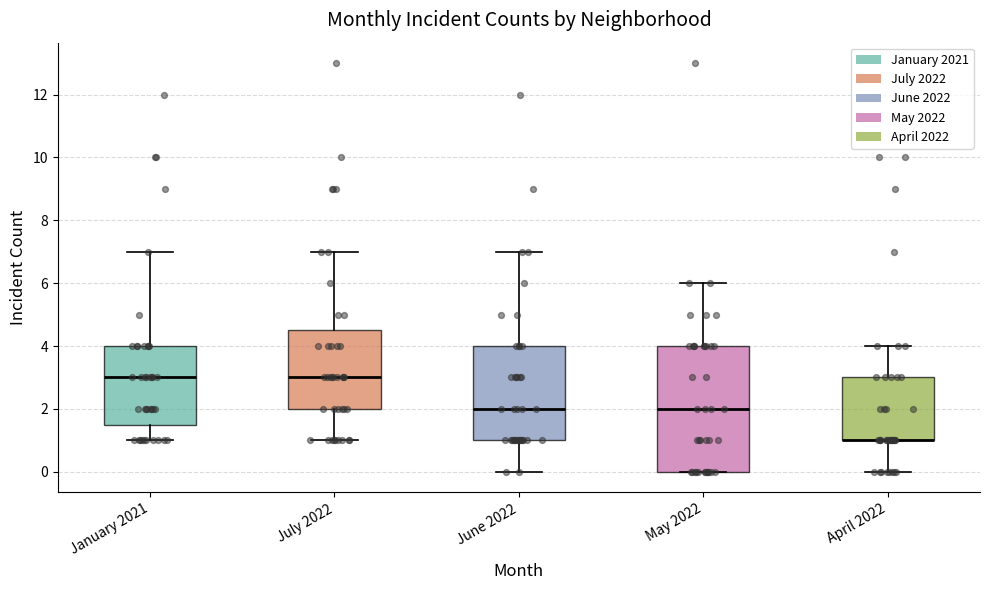

Reading left to right, read every box against the y-axis: the position of its median line, the range the box covers, and the ends of its whiskers. The values are not printed on the chart, so give them approximately, as read against the axis.

January 2021: median 3.0, box 1.6 to 4.0, whiskers 1.0 to 7.0
July 2022: median 3.0, box 2.0 to 4.6, whiskers 1.0 to 7.0
June 2022: median 2.0, box 1.0 to 4.0, whiskers 0.0 to 7.0
May 2022: median 2.0, box 0.0 to 4.0, whiskers 0.0 to 6.0
April 2022: median 1.0 (drawn on the box's lower edge), box 1.0 to 3.0, whiskers 0.0 to 4.0